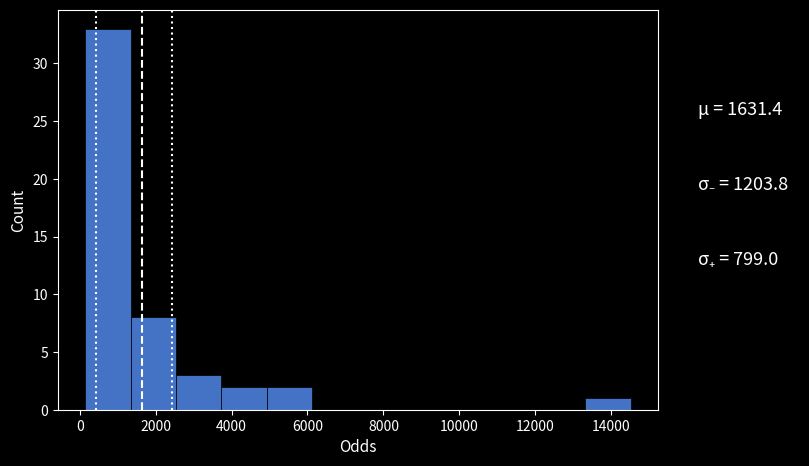

Reading left to right, transcribe this chart: for each bar, give the range it covers on the x-axis and its height. Neither the bar edges nor the heights are printed on the chart, so give them approximately, as read against the axes.

200 to 1400: 33
1400 to 2600: 8
2600 to 3800: 3
3800 to 5000: 2
5000 to 6200: 2
6200 to 7400: 0
7400 to 8600: 0
8600 to 9800: 0
9800 to 11000: 0
11000 to 12200: 0
12200 to 13400: 0
13400 to 14600: 1